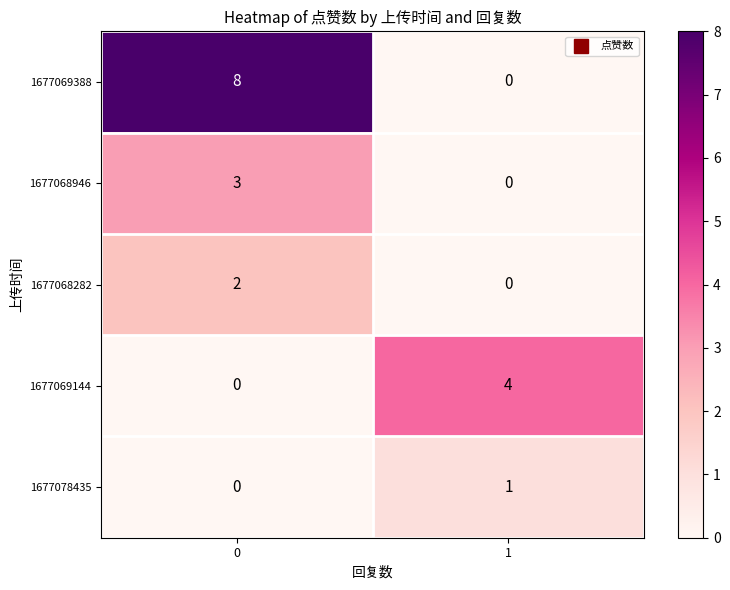

Which series has the widest spread of values?

1677069388